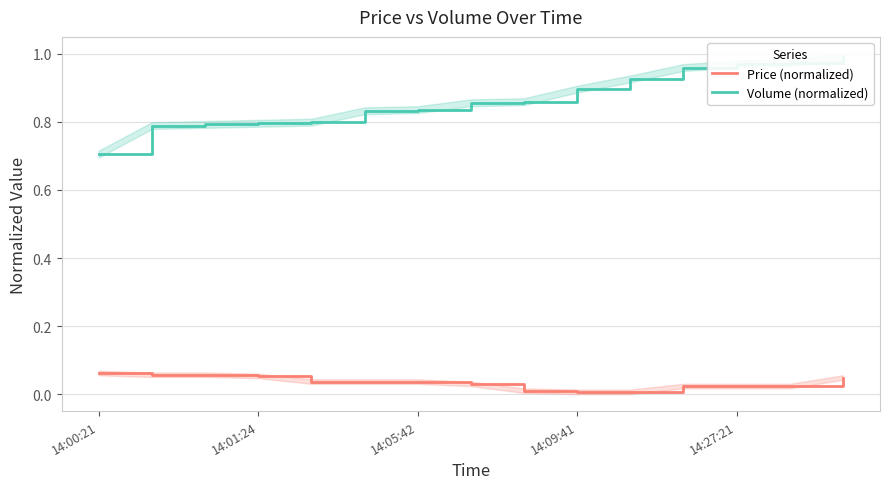

Which category has the lowest value in the Price (normalized) series?

14:09:41